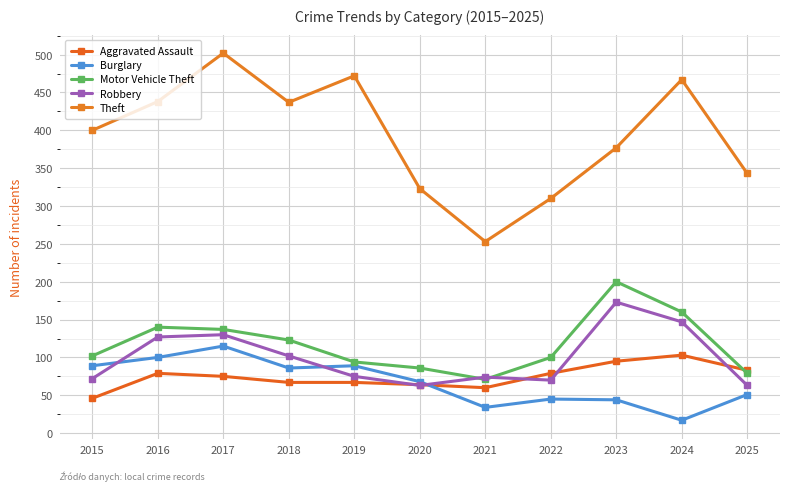

List the series in order of their peak value, highest first.

Theft, Motor Vehicle Theft, Robbery, Burglary, Aggravated Assault